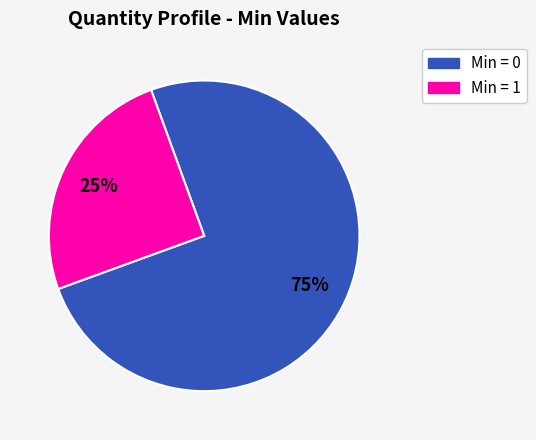

How many segments does this pie chart have?

2